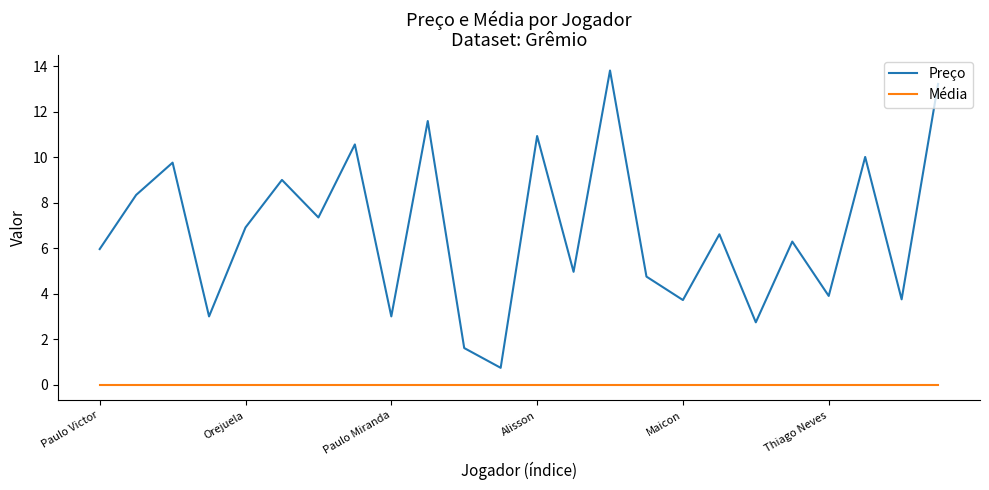

Count the number of data series in this chart.

2